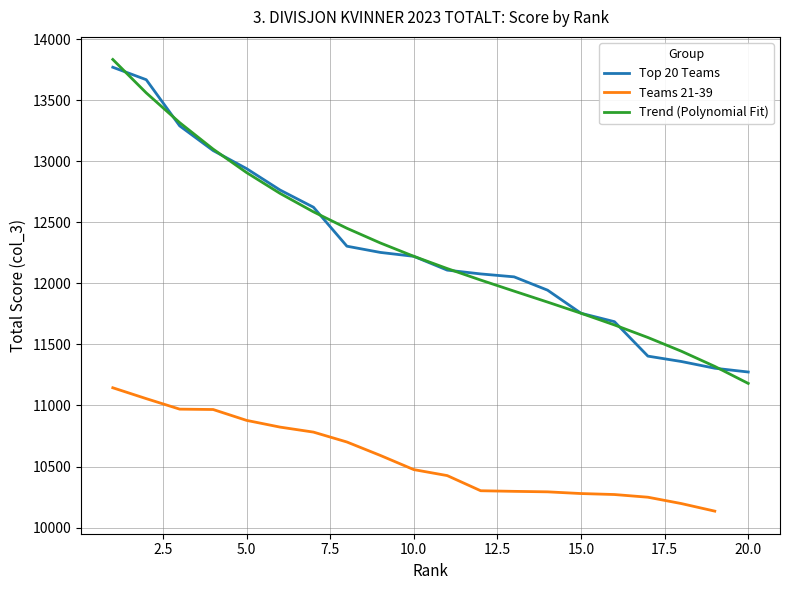

Where does the data first go above 12221?

1